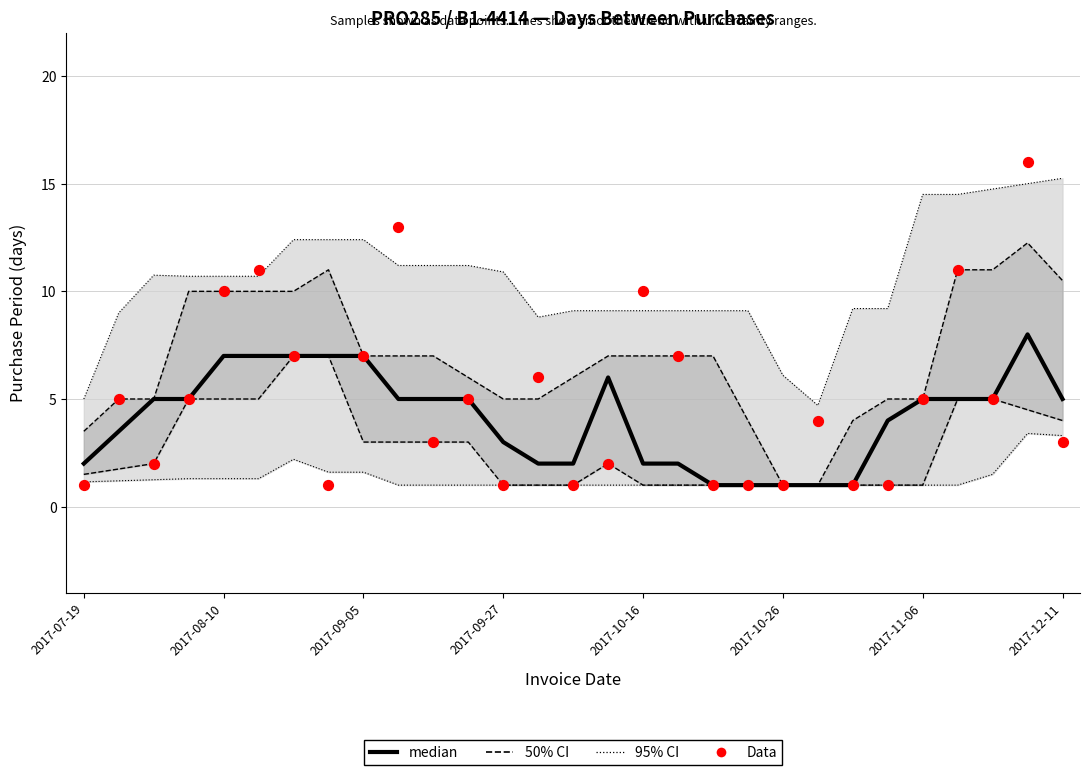

Which series reaches the maximum Y coordinate?

Data